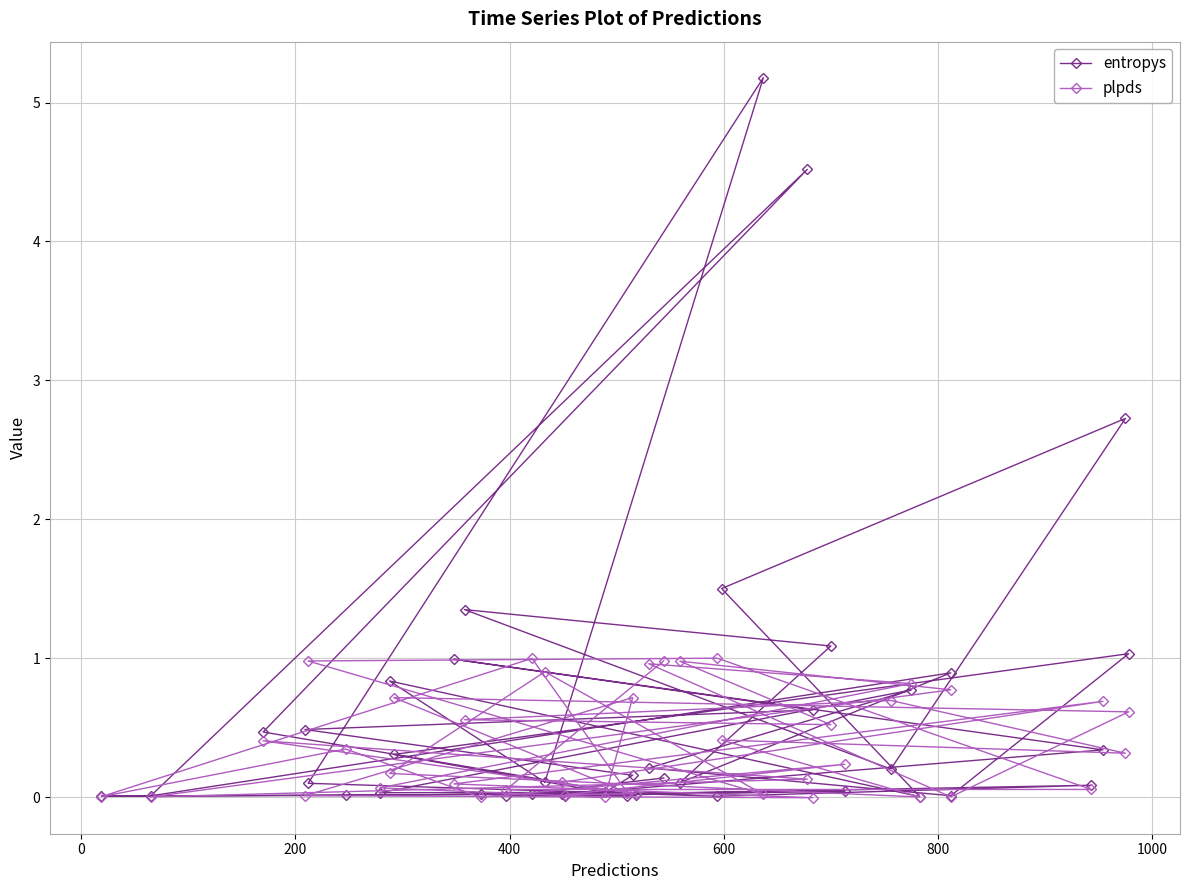

Which series has the largest total across all categories?

entropys